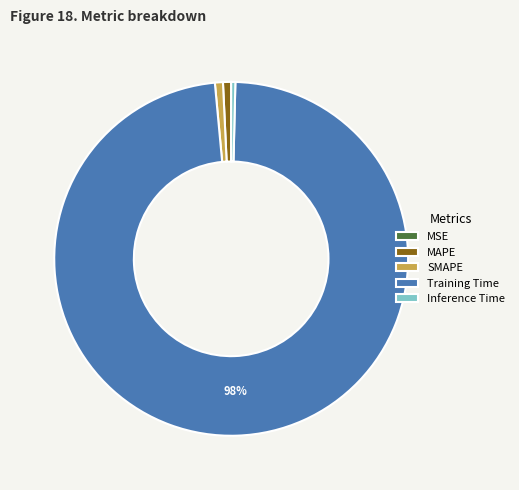

Is Training Time the majority of the pie?

Yes